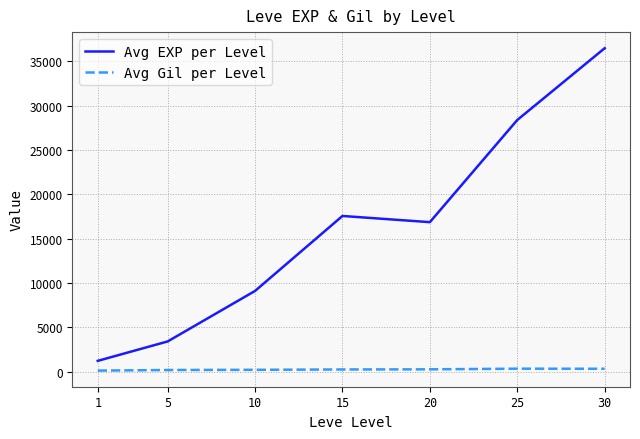

At which category is the sum across all series the highest?

30